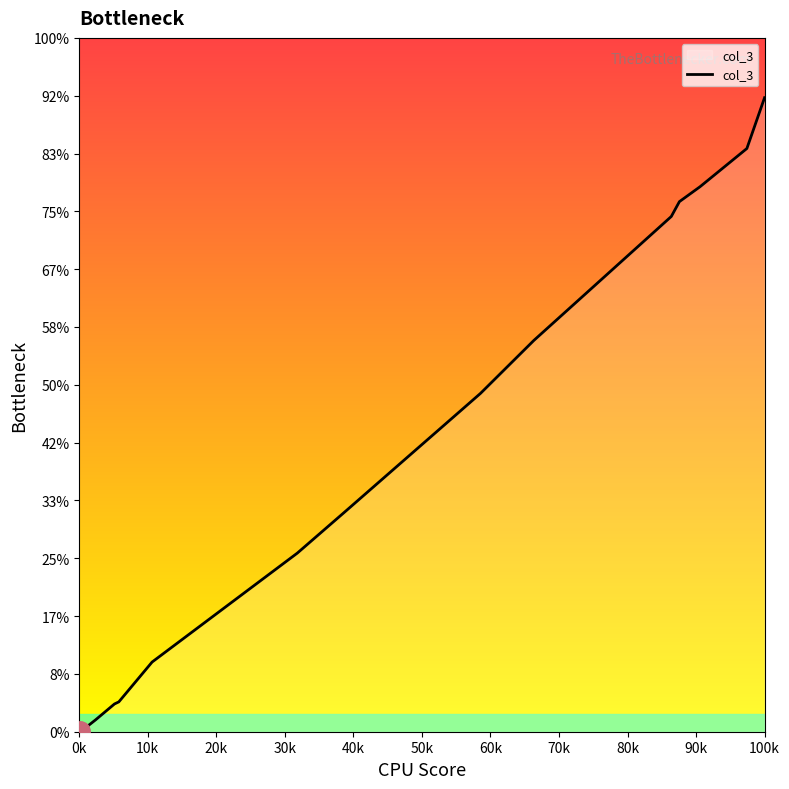

Does the chart have visible grid lines?

No